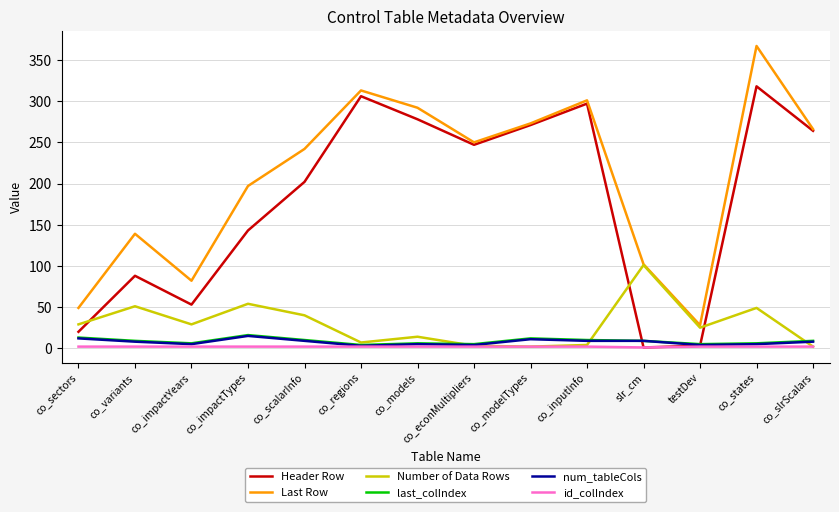

How many distinct data groups are displayed?

6